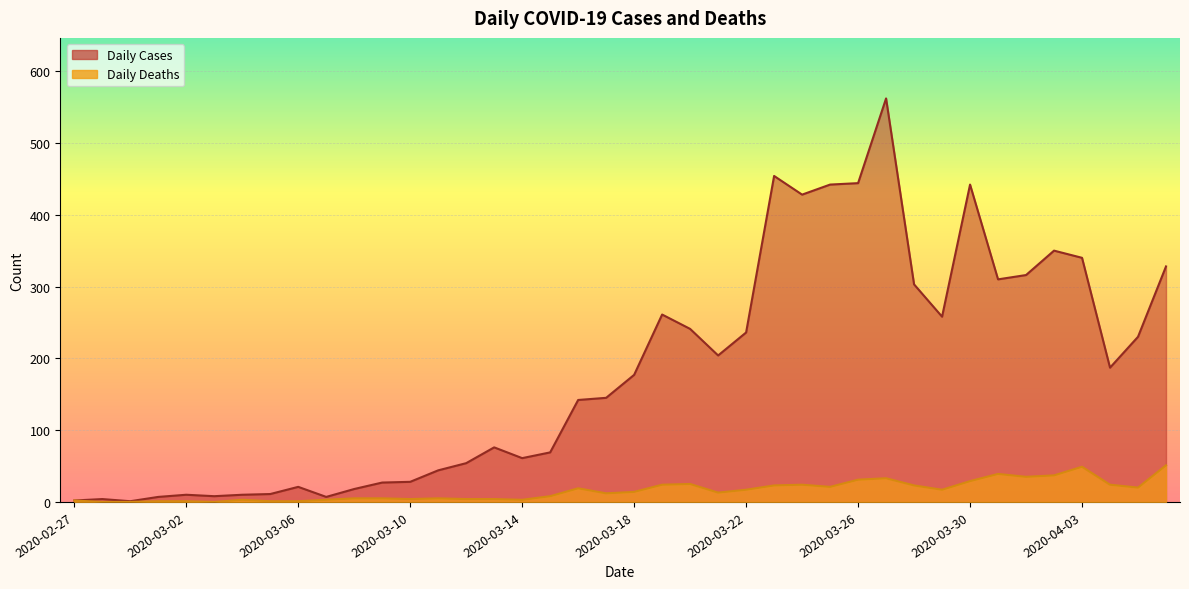

How many lines are shown in the chart?

2